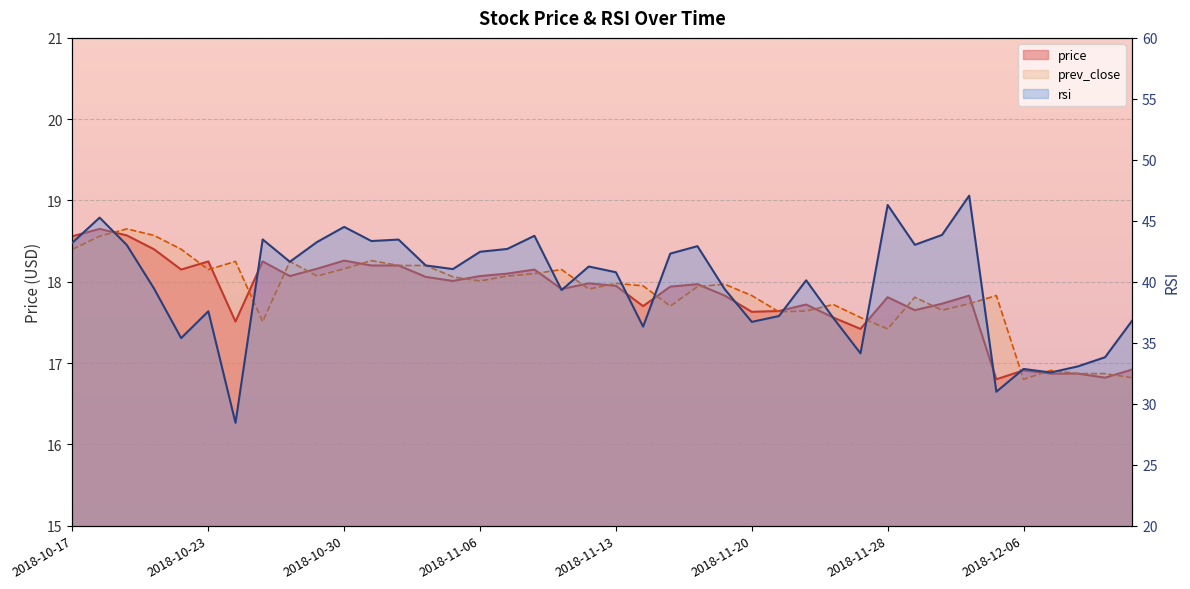

What is the sum of all rsi values?

1591.1